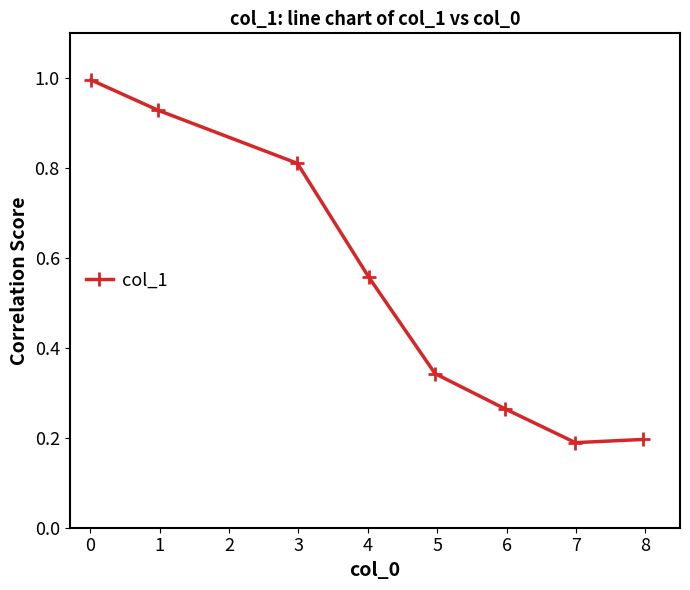

What is the difference between the maximum and minimum values?

0.8